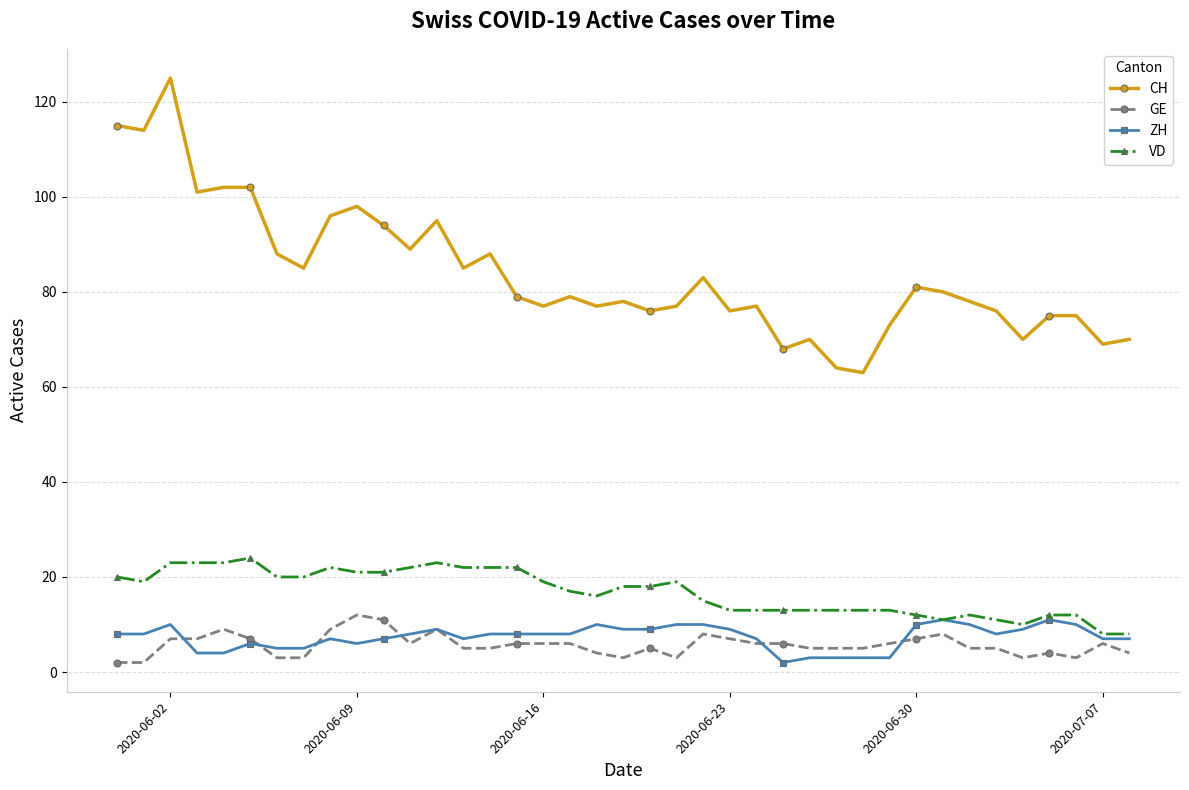

True or false: VD and GE intersect in this chart.

False